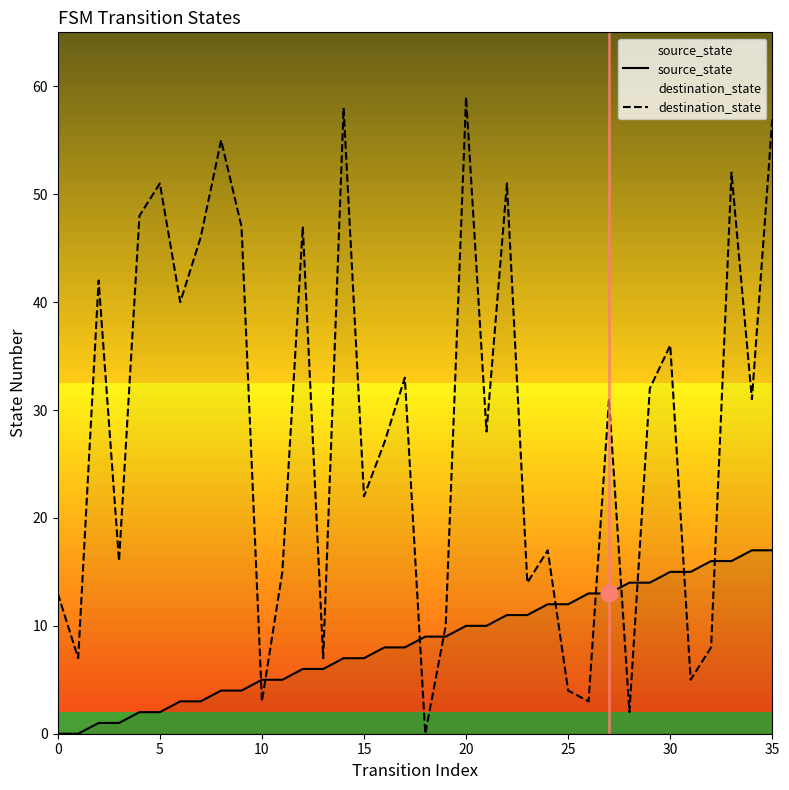

Does the chart display data point markers on the line(s)?

No